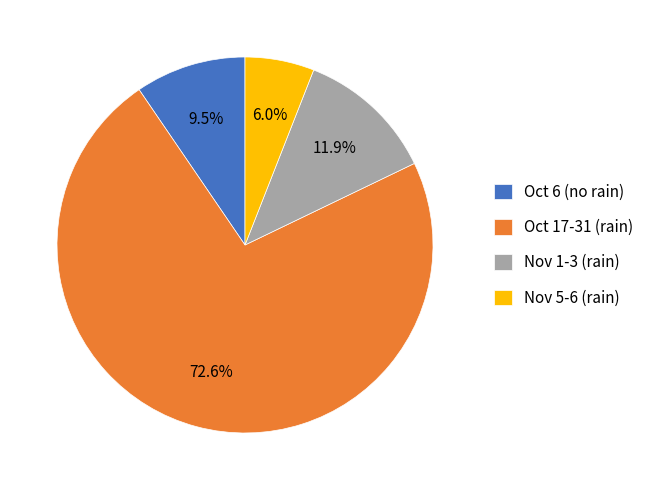

Rank the categories by value from lowest to highest.

Nov 5-6 (rain), Oct 6 (no rain), Nov 1-3 (rain), Oct 17-31 (rain)